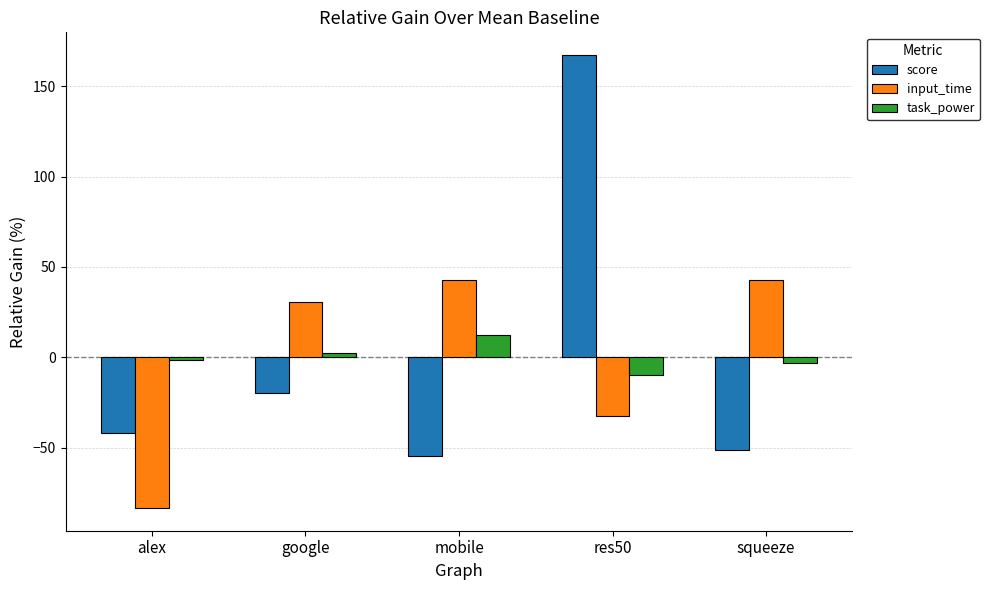

Is it true that task_power equals 12.3 at mobile?

True